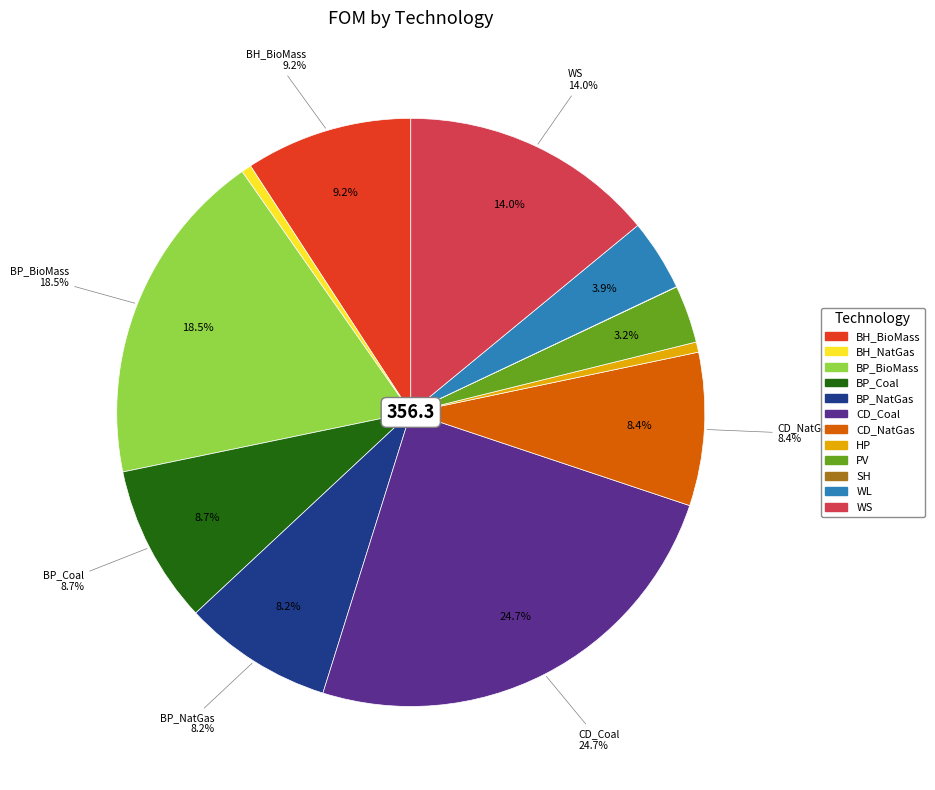

Is there a majority slice in this chart?

No